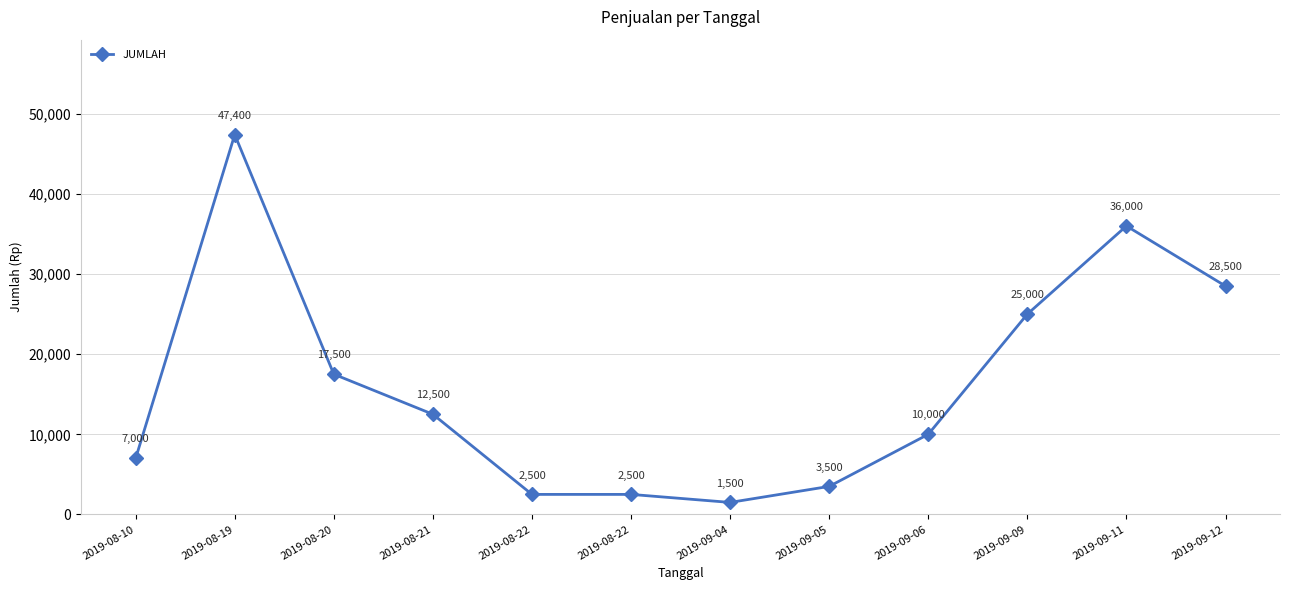

Is this an area chart (filled region under the line)?

No